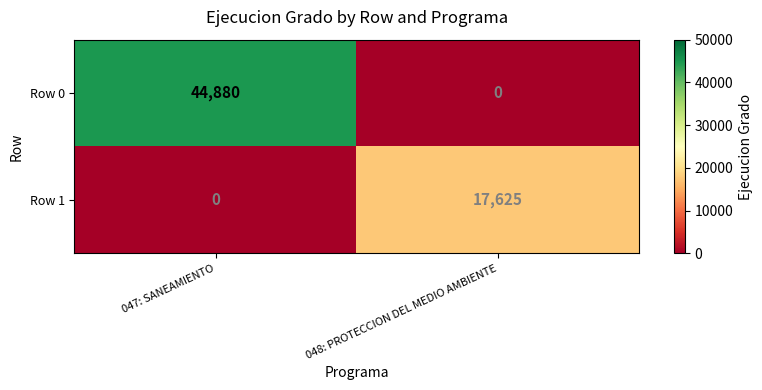

At 047: SANEAMIENTO, list the series in order from smallest to largest.

Row 1, Row 0